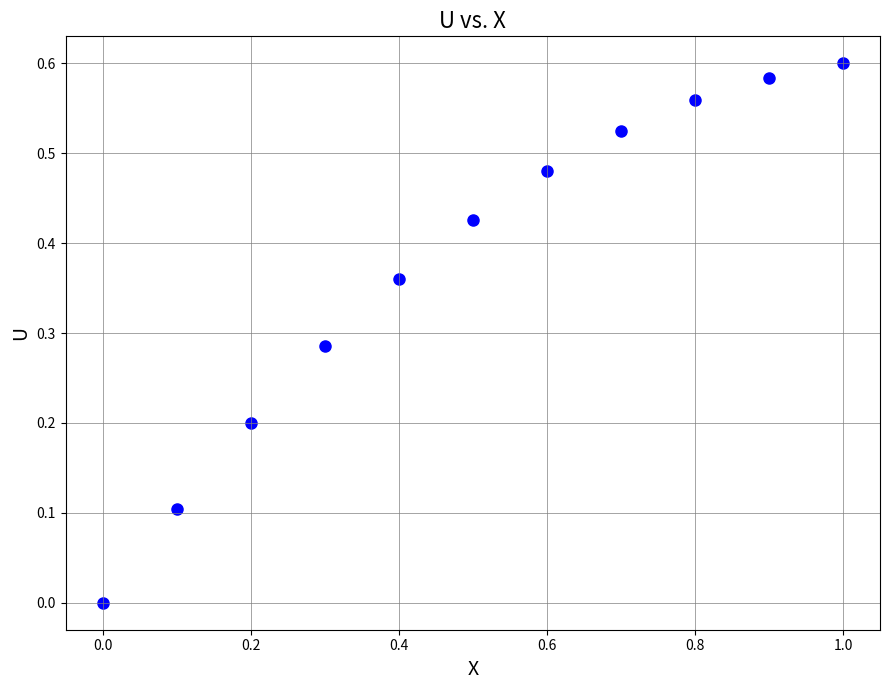

What is the range of X values (max minus min)?

1.0